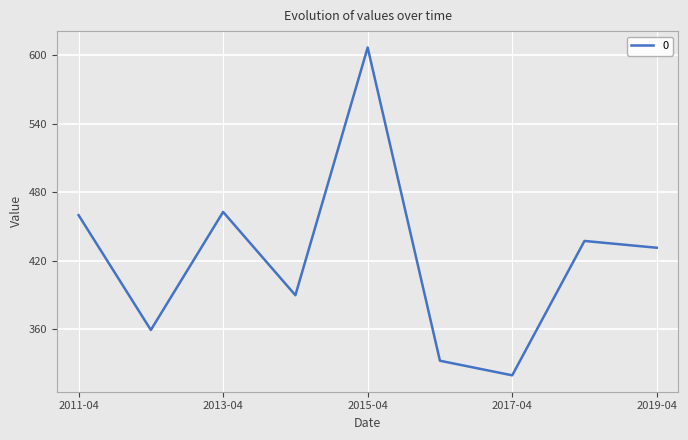

What is the smallest value displayed?

319.3